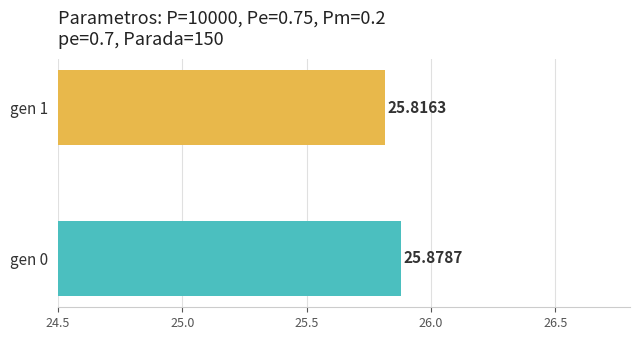

How many series are shown in this chart?

1